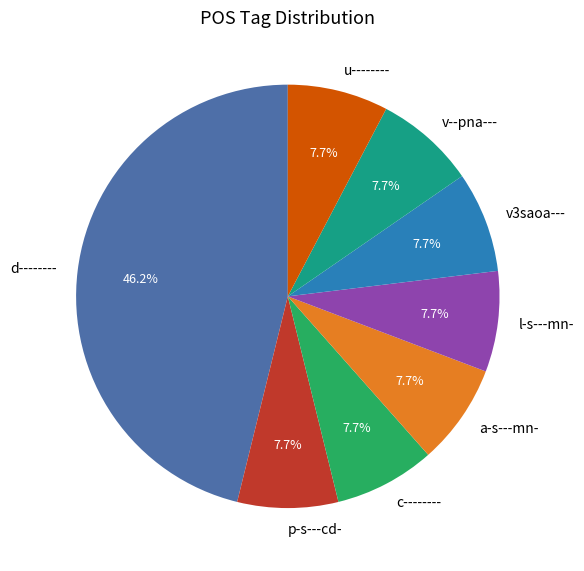

Is there any slice that represents more than half of the pie?

No